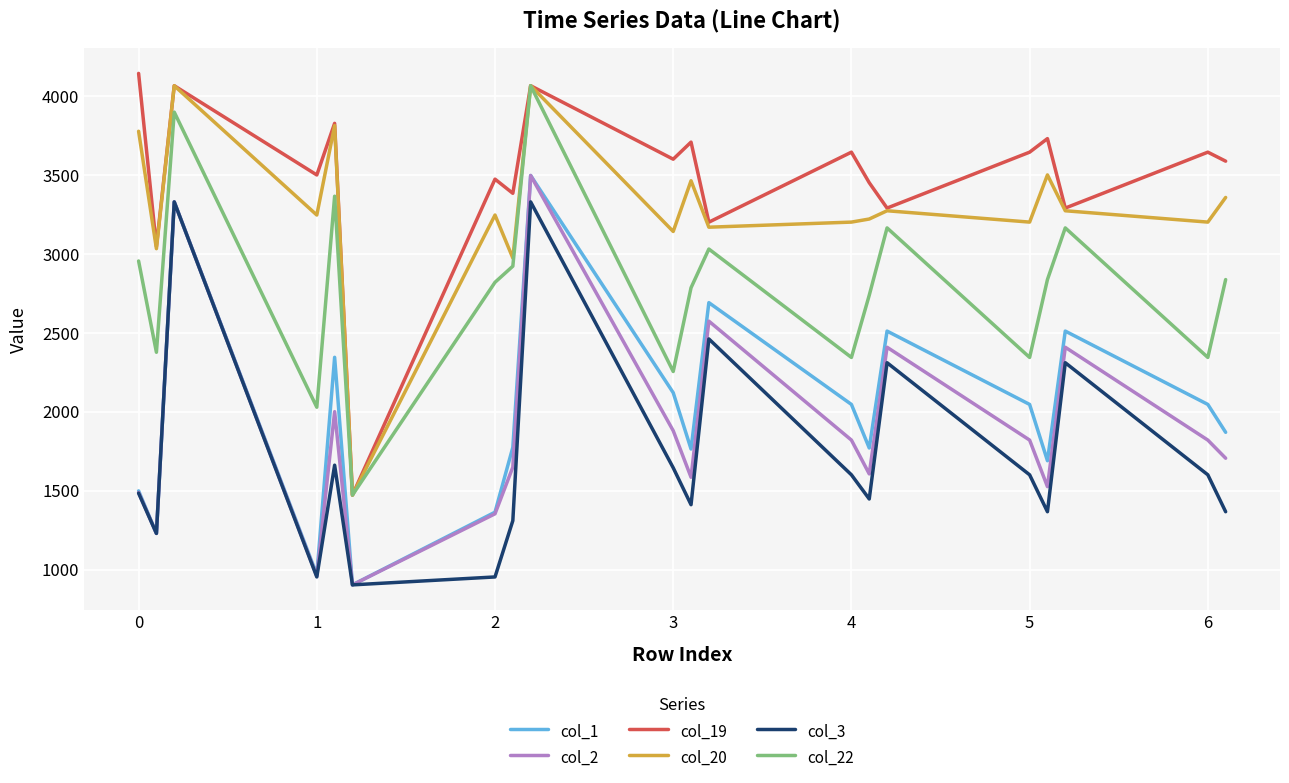

What are all the series names shown in the legend?

col_1, col_2, col_19, col_20, col_3, col_22